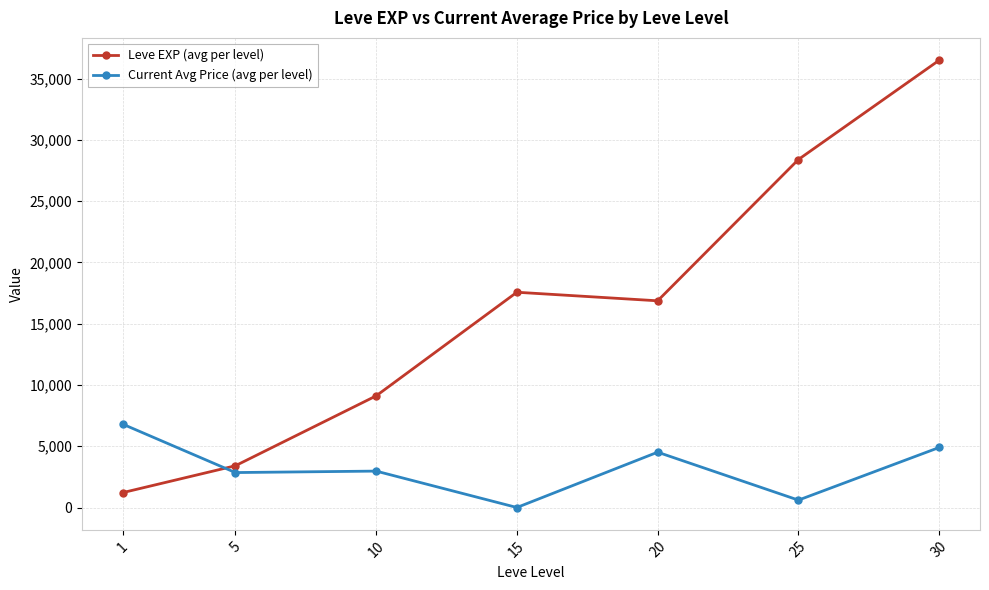

The Current Avg Price (avg per level) series shows 4513.6 at 20. True or false?

True